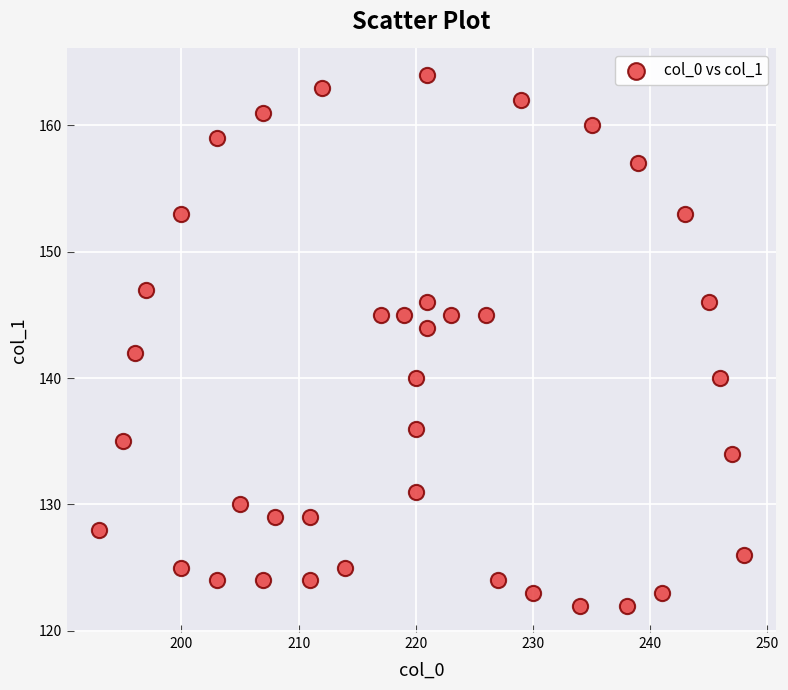

What is the range of X values (max minus min)?

55